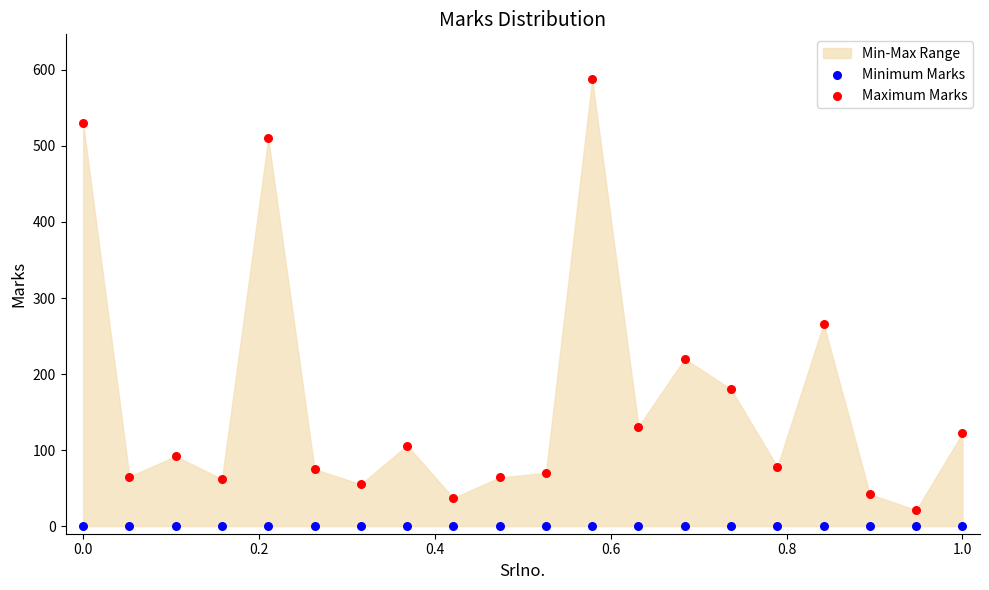

In the Maximum Marks series, what Y value is closest to 304?

266